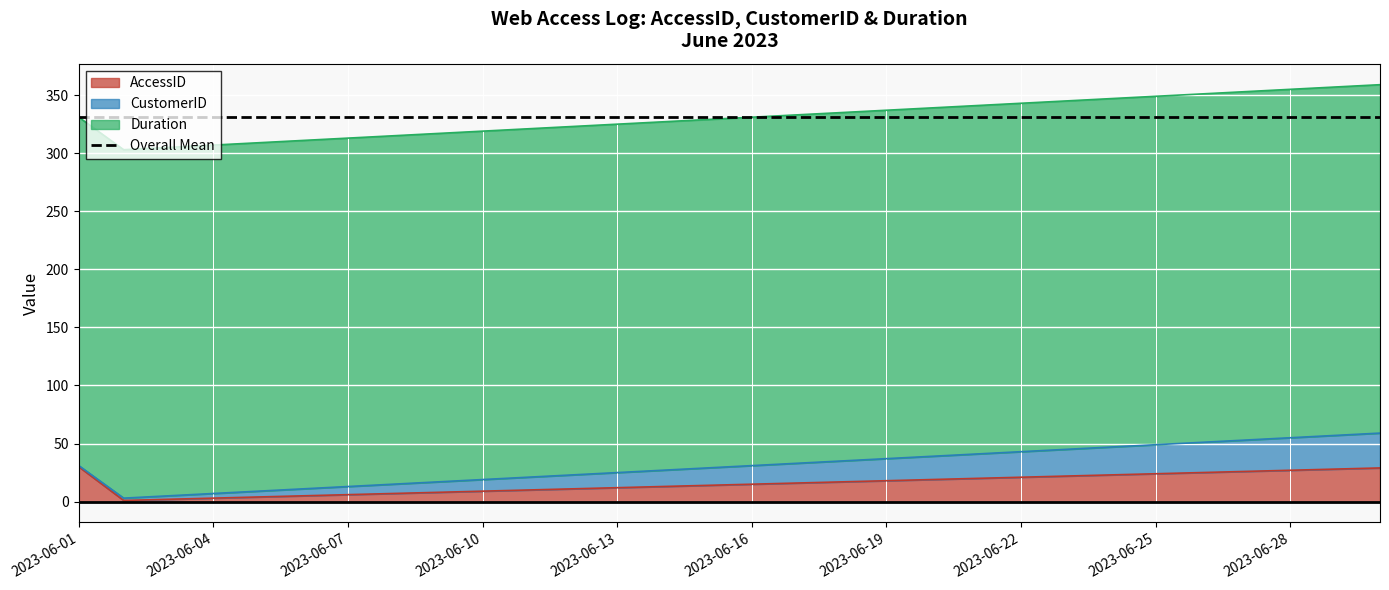

True or false: CustomerID has more than 0 points higher than both neighbors.

False